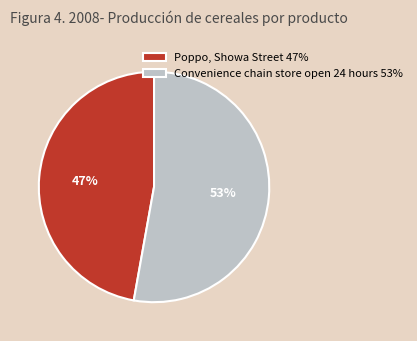

Is Convenience chain store open 24 hours the majority of the pie?

Yes